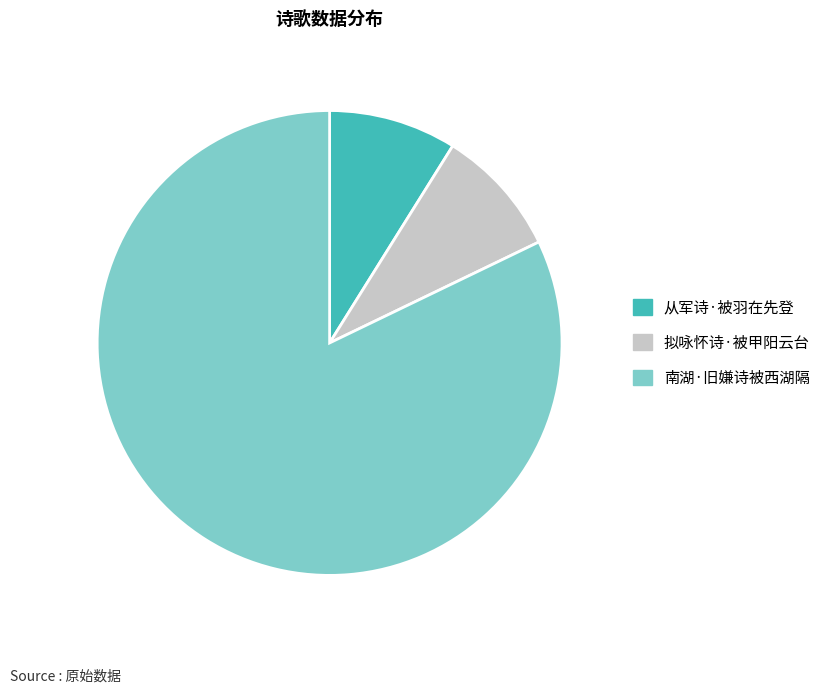

Is there a majority slice in this chart?

Yes